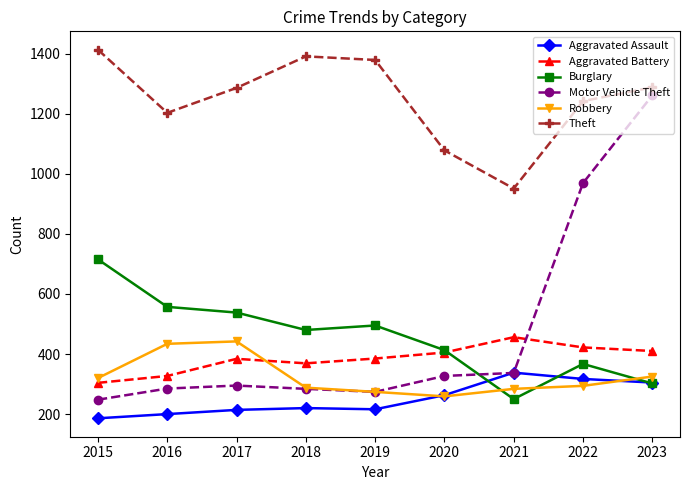

True or false: Theft and Robbery intersect in this chart.

False